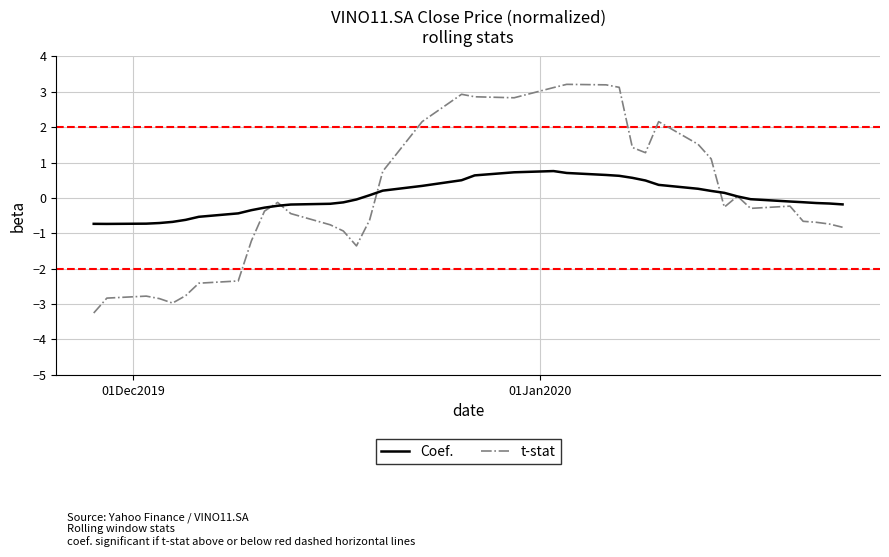

Which series has the largest range (max minus min)?

t-stat